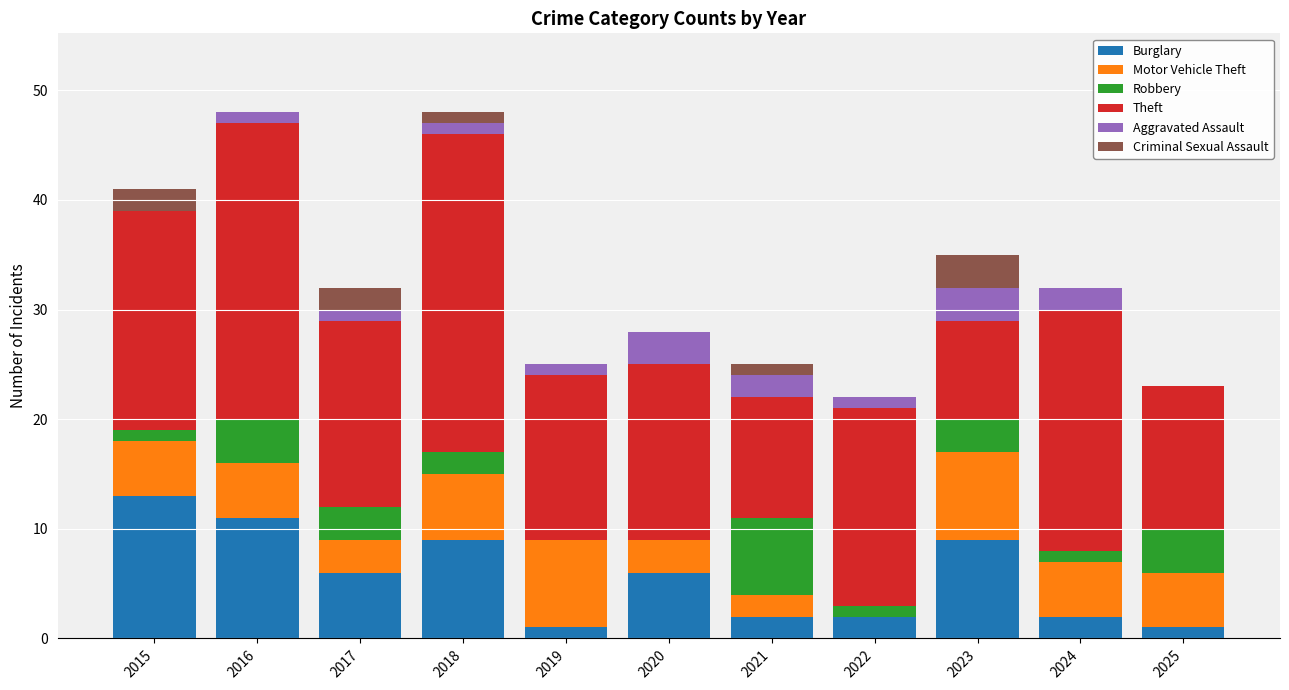

What is the total value across all series at 2023?

35